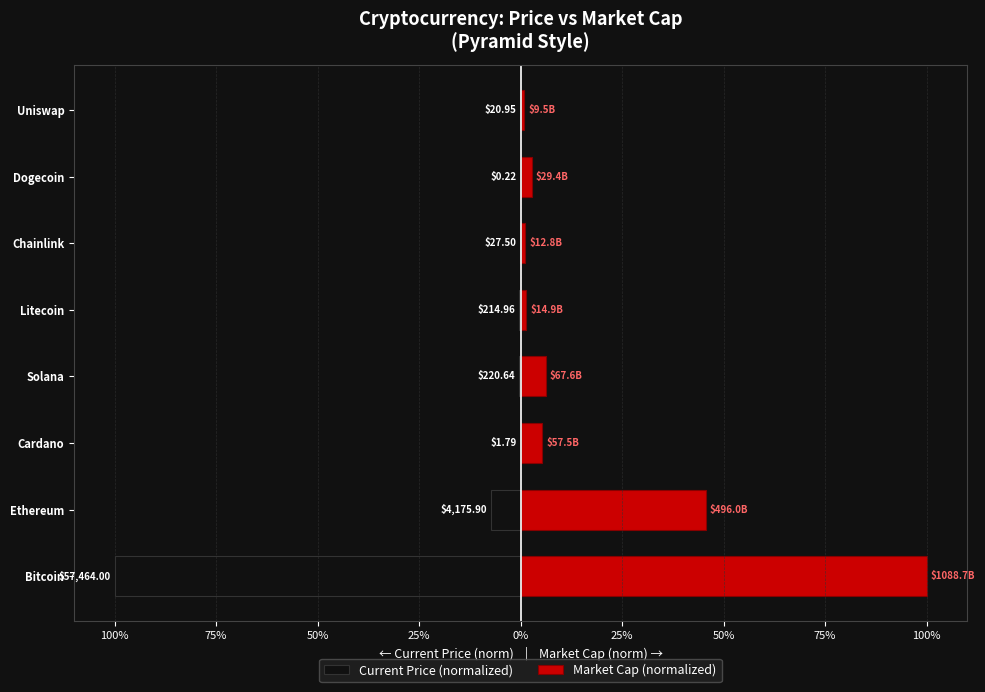

What is the difference between the Market Cap (normalized) values at Litecoin and Dogecoin?

1.3